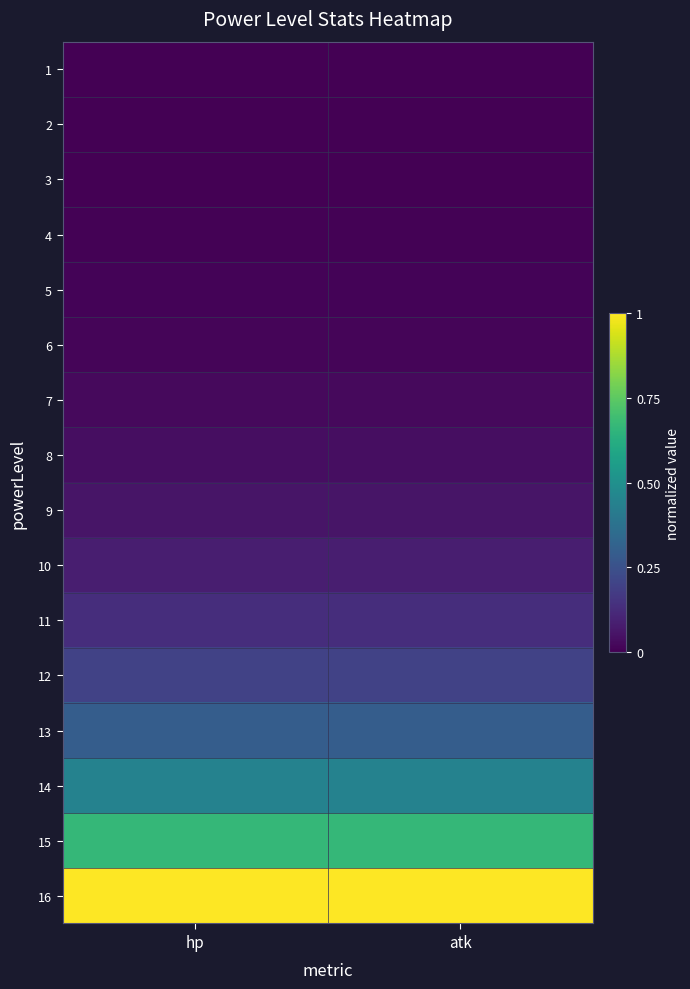

Rank the series by their maximum value, from highest to lowest.

16, 15, 14, 13, 12, 11, 10, 9, 8, 7, 6, 5, 4, 3, 2, 1